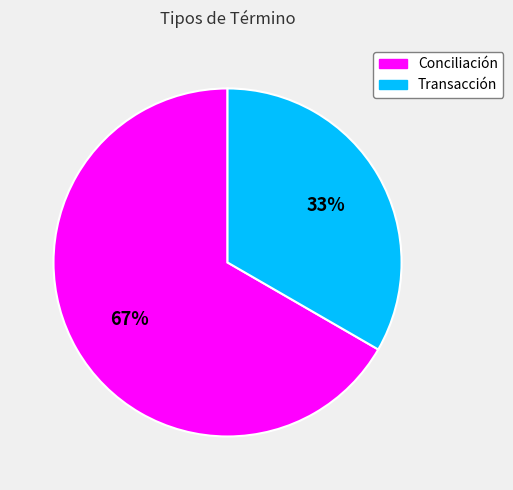

Rank the categories by value from highest to lowest.

Conciliación, Transacción